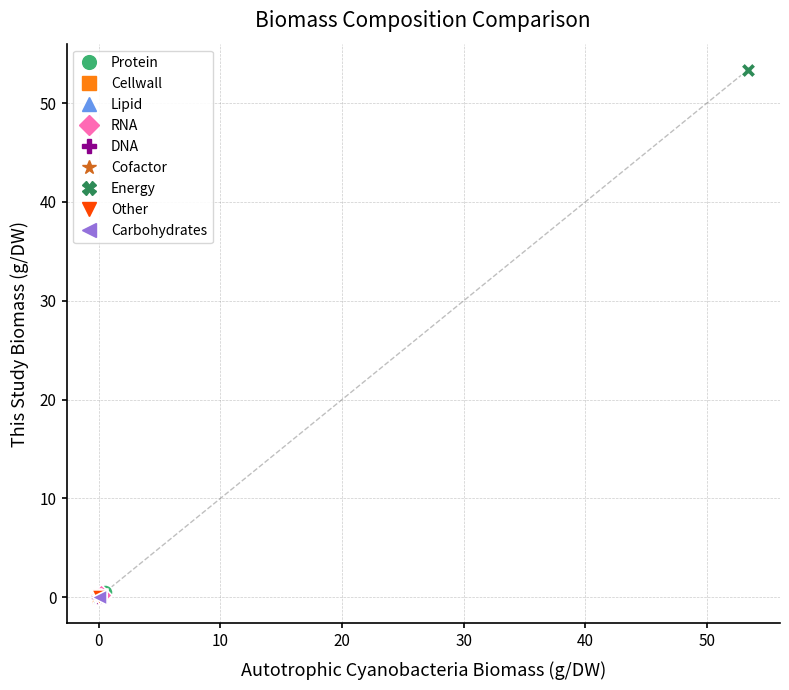

What are all the series names shown in the legend?

Protein, Cellwall, Lipid, RNA, DNA, Cofactor, Energy, Other, Carbohydrates